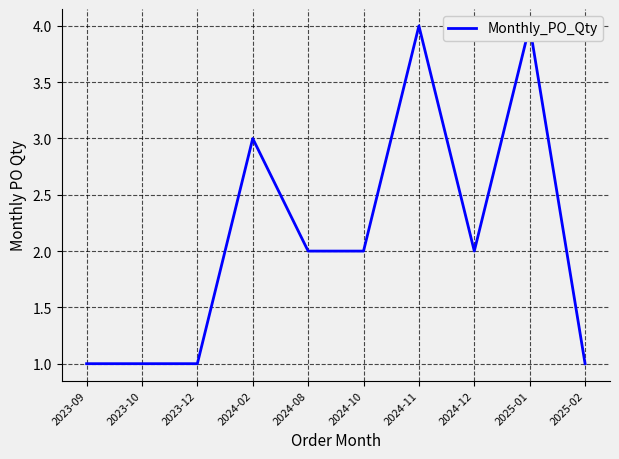

Which label corresponds to the smallest value in the chart?

2023-09